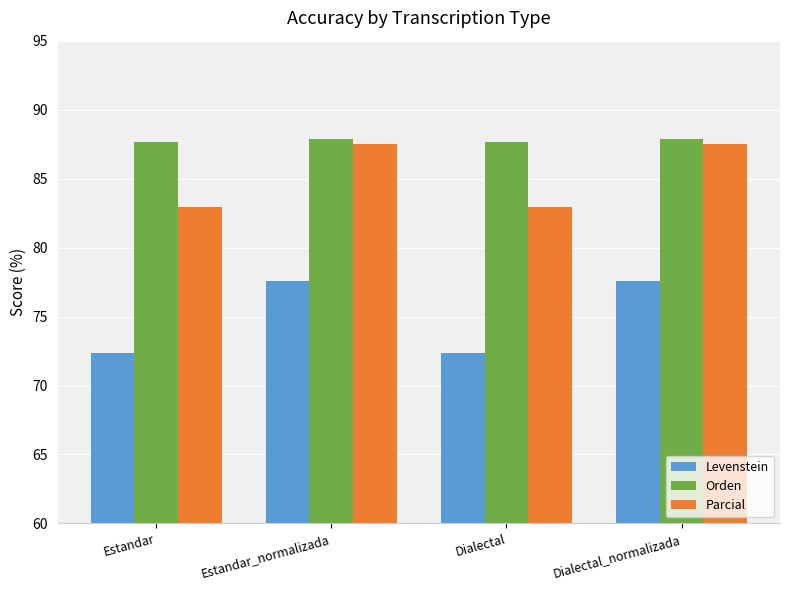

Is it true that Parcial equals 87.5 at Dialectal_normalizada?

True